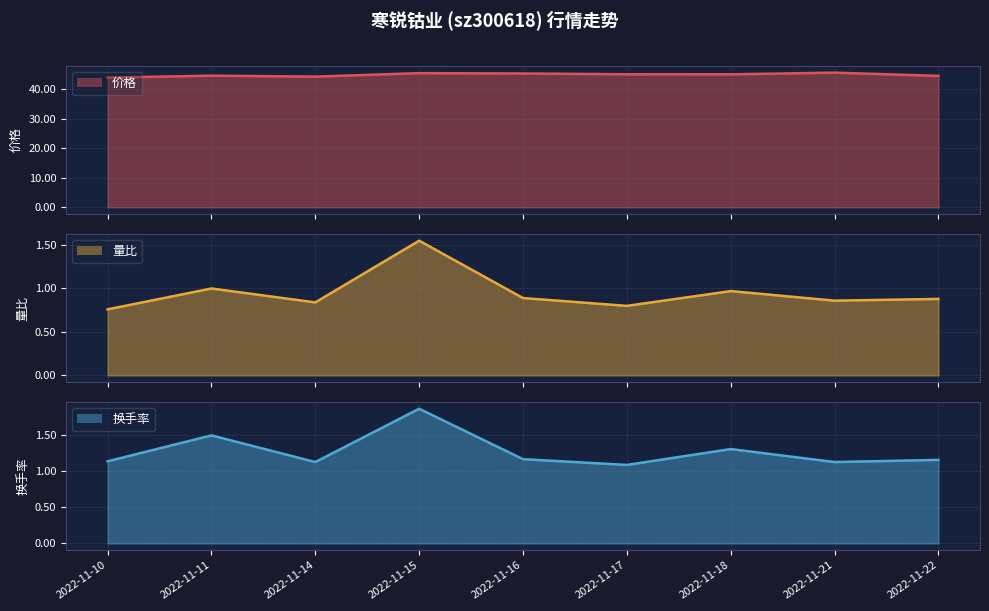

What is the difference between the maximum and second lowest values in the 换手率 series?

0.7